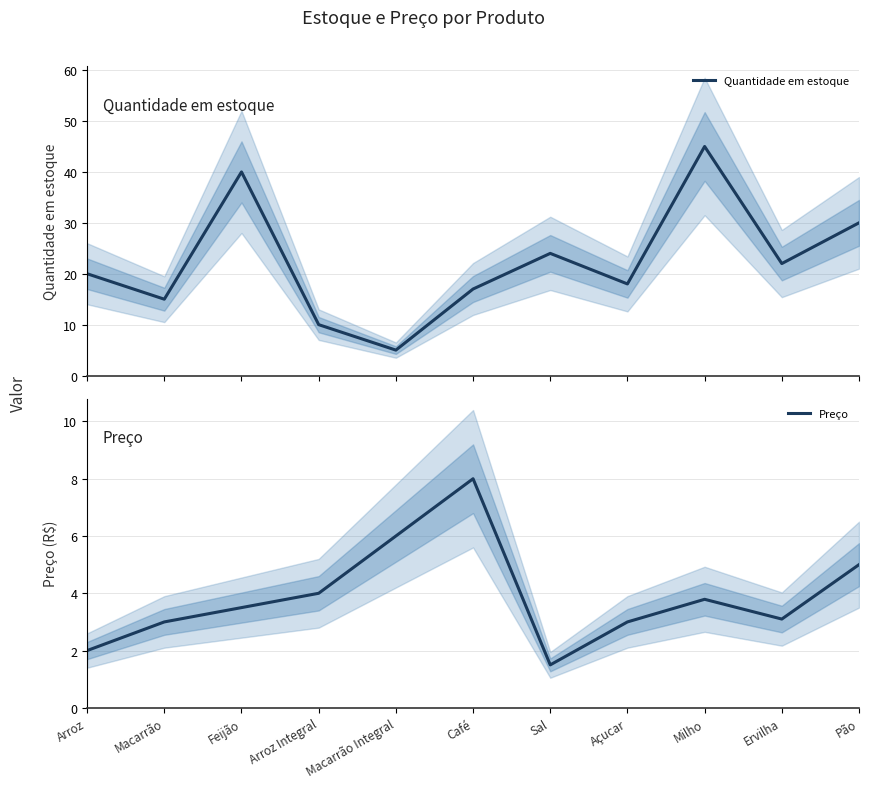

Between Milho and Pão, which series saw the biggest shift?

Quantidade em estoque